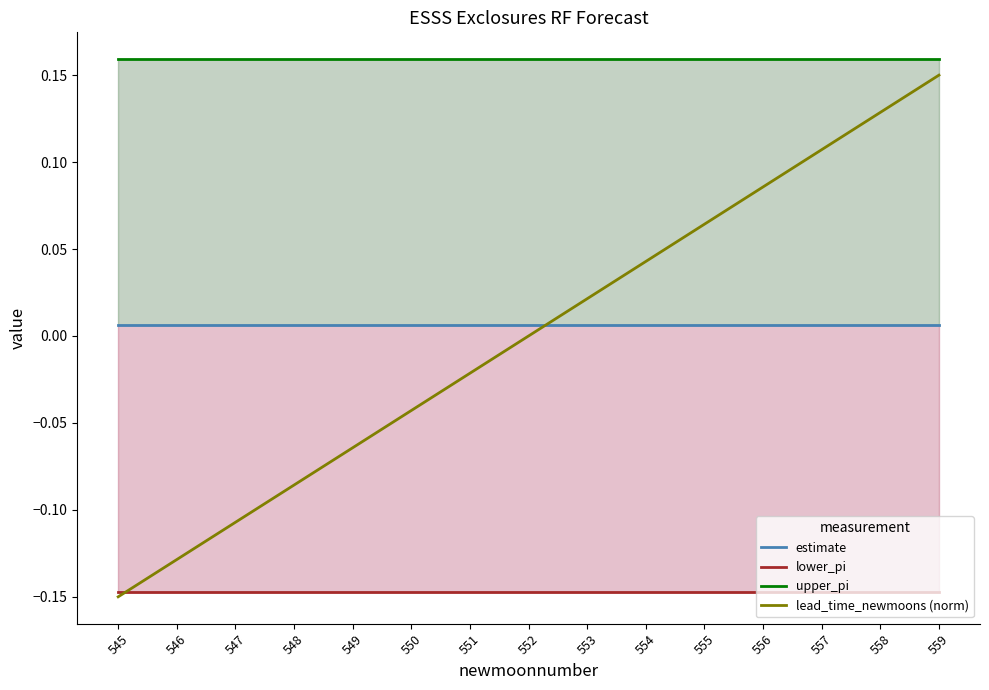

Between 551 and 556, which series saw the biggest shift?

lead_time_newmoons (norm)